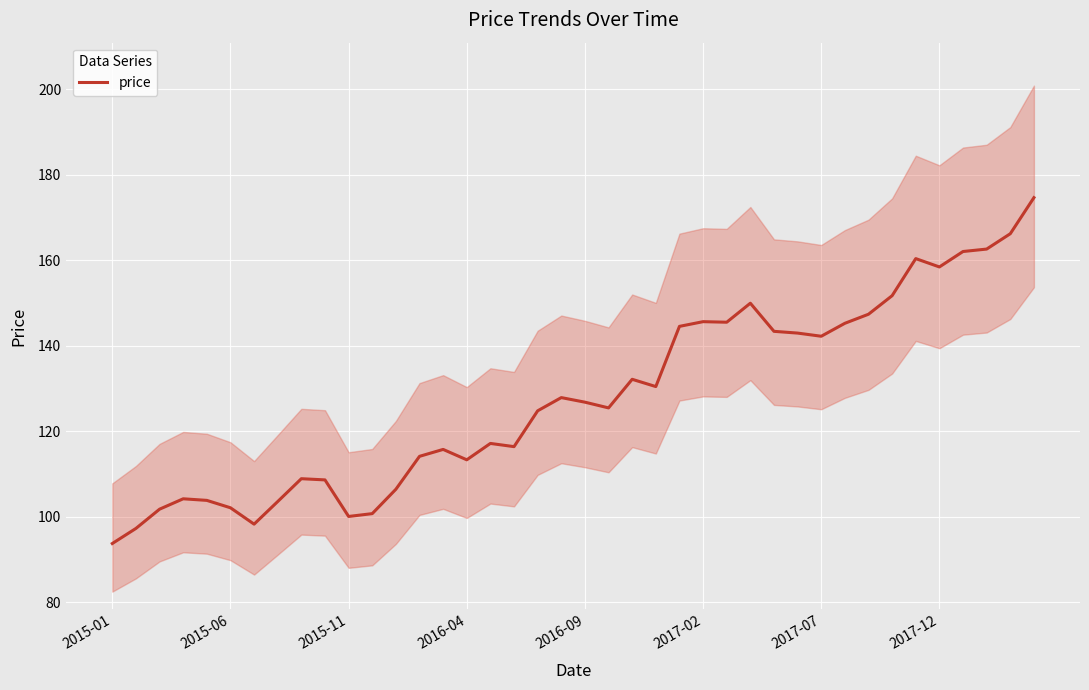

What is the minimum value shown in the chart?

93.8